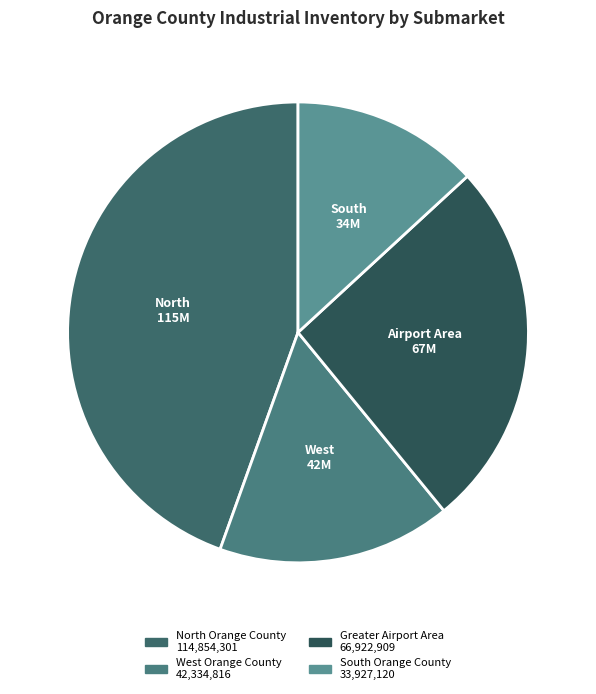

Between West Orange County and North Orange County, which is larger?

North Orange County